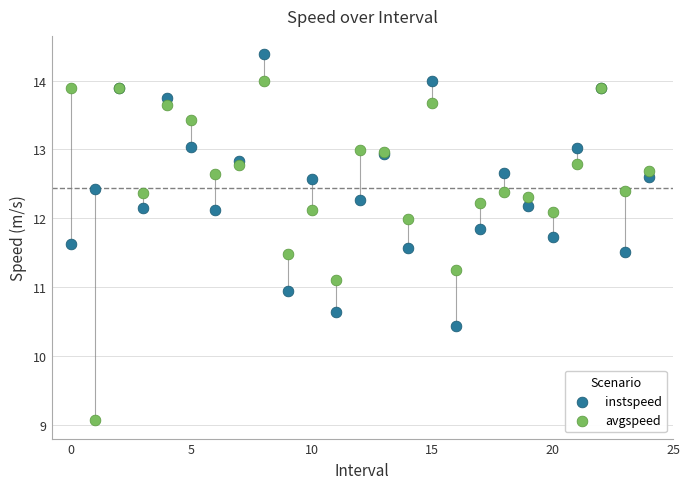

What are all the series names shown in the legend?

instspeed, avgspeed